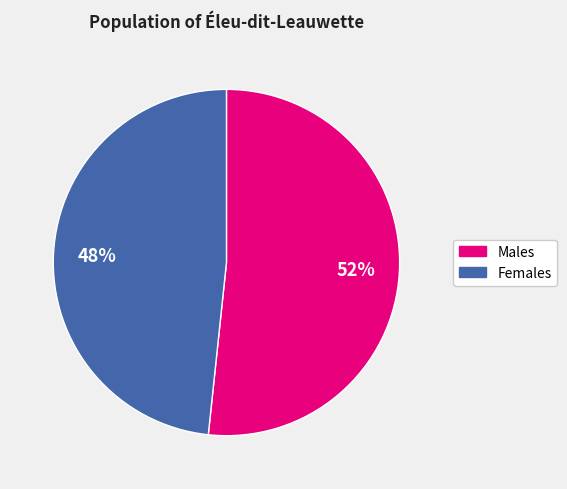

To the nearest percent, what is the average slice percentage?

50%